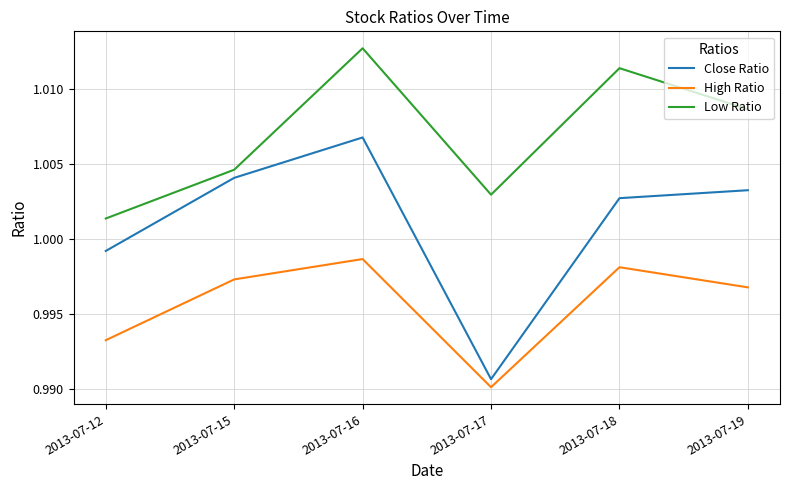

True or false: Low Ratio and High Ratio intersect in this chart.

False